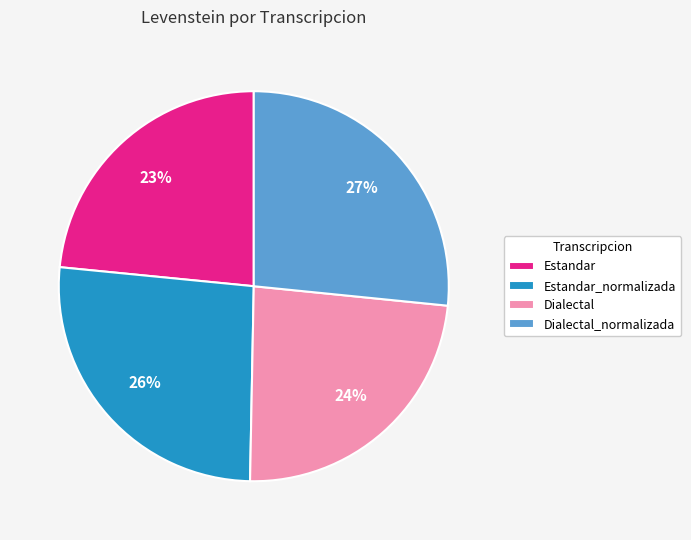

To the nearest percent, what is the difference between the Estandar and Estandar_normalizada slice percentages?

3%